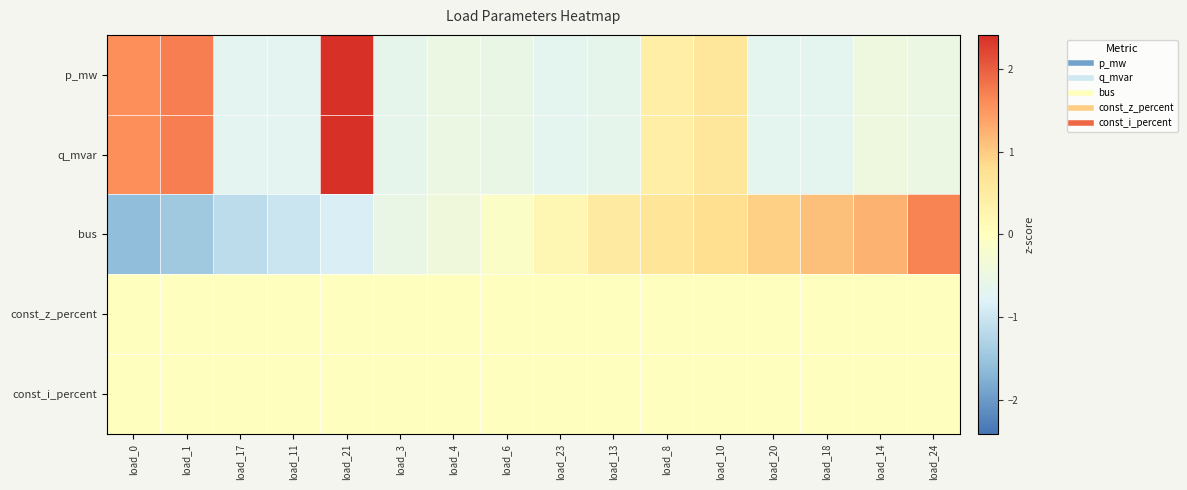

Which series has the largest range (max minus min)?

bus